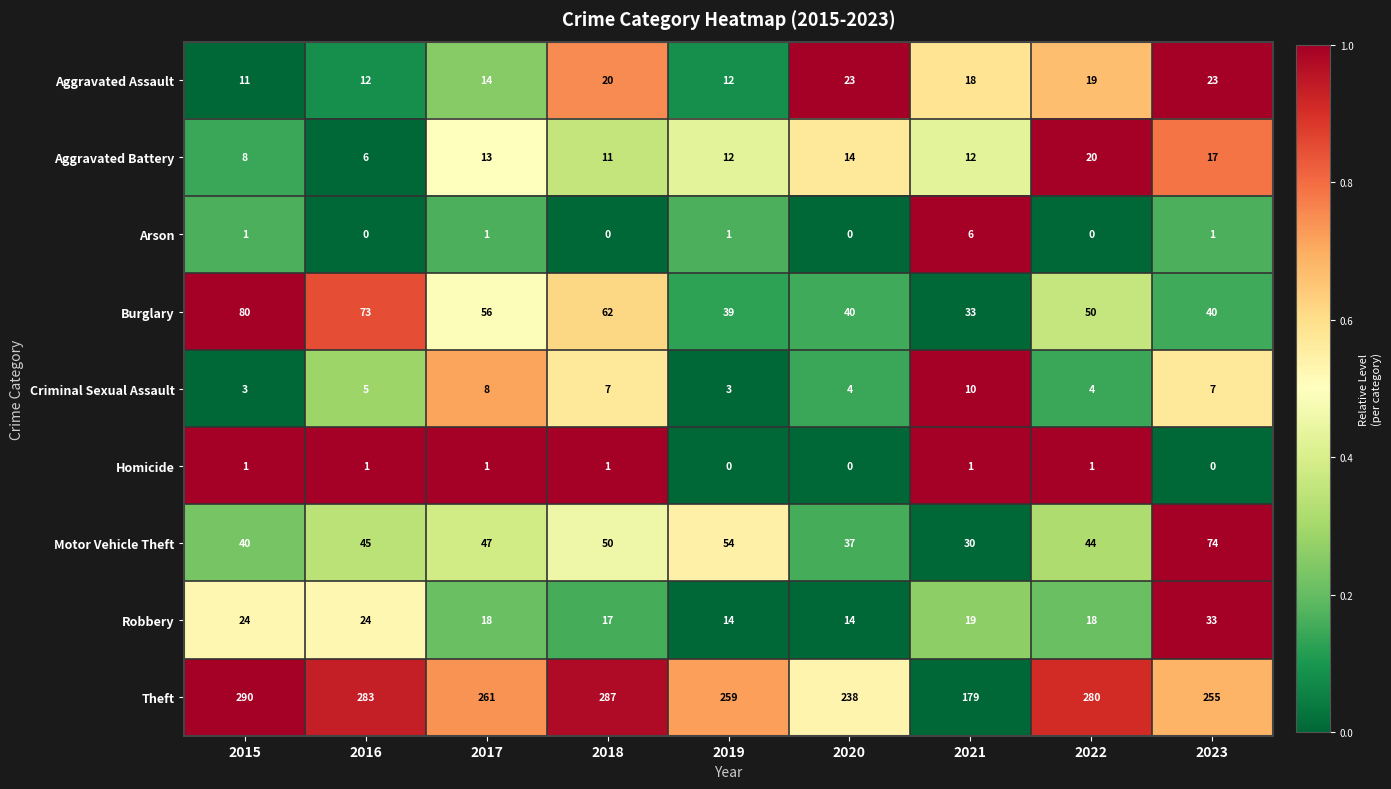

Is it true that Aggravated Assault equals 12 at 2019?

True